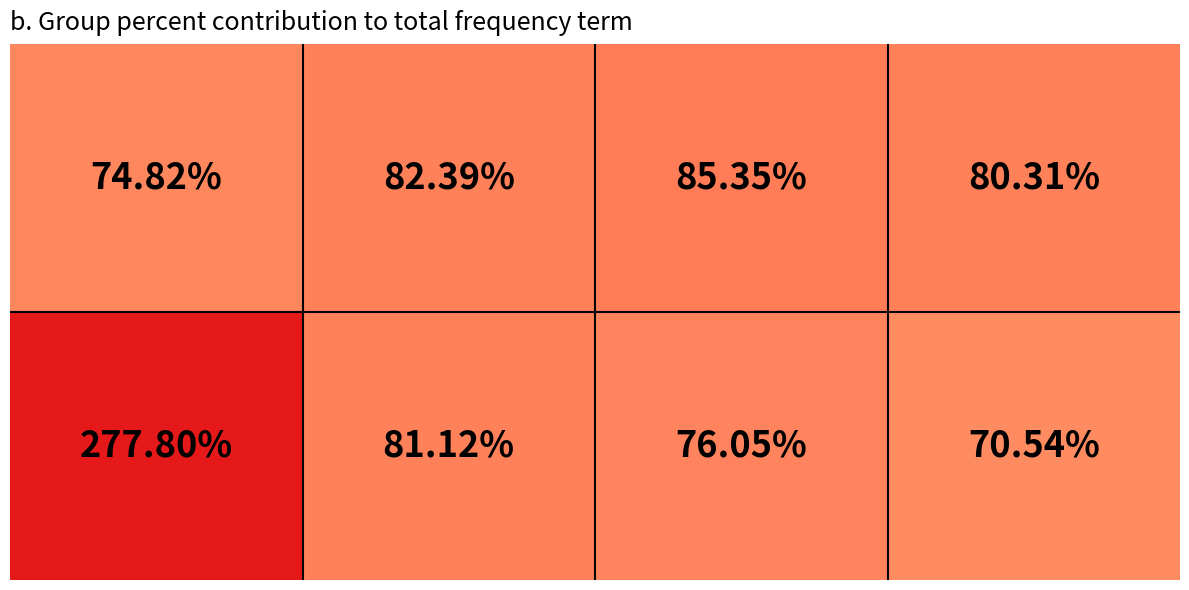

How many categories are shown in the chart?

4